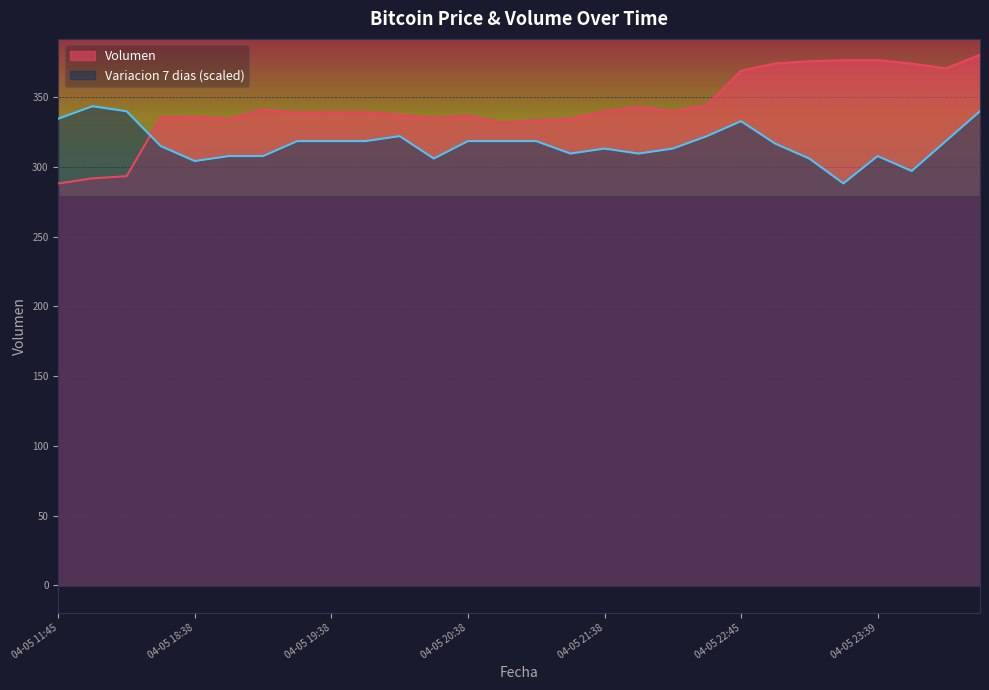

Is it true that Variacion 7 dias (scaled) equals 334.5 at 04-05 11:45?

True